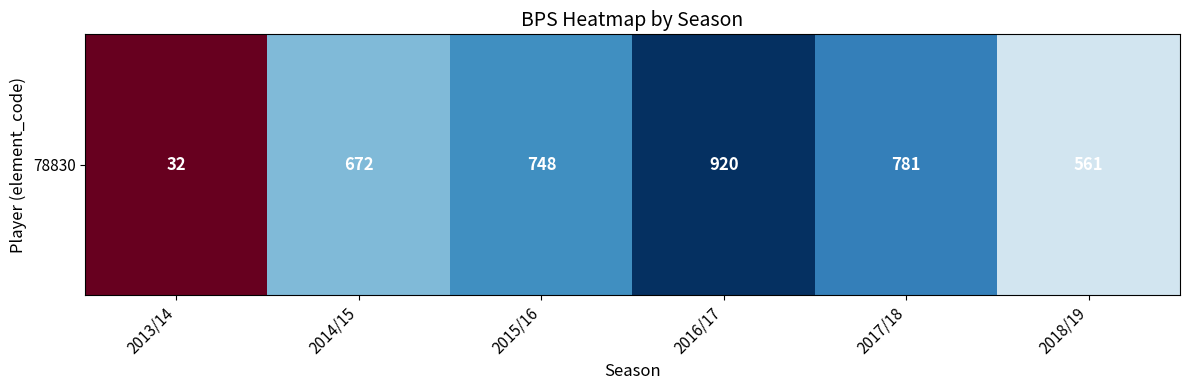

Is it true that the value at 2015/16 is 748?

True